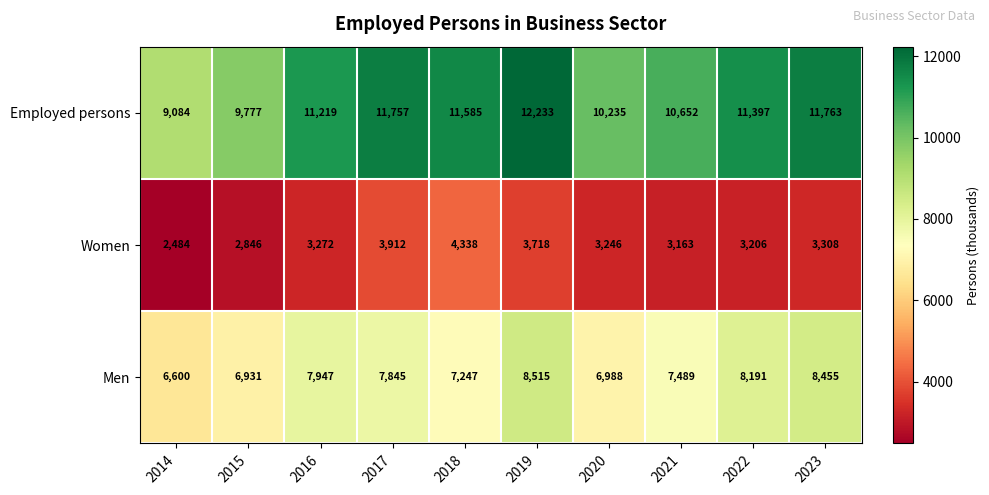

Reading left to right, transcribe all the data shown in this chart.

Employed persons: 9084	9777	11219	11757	11585	12233	10235	10652	11397	11763
Women: 2484	2846	3272	3912	4338	3718	3246	3163	3206	3308
Men: 6600	6931	7947	7845	7247	8515	6988	7489	8191	8455